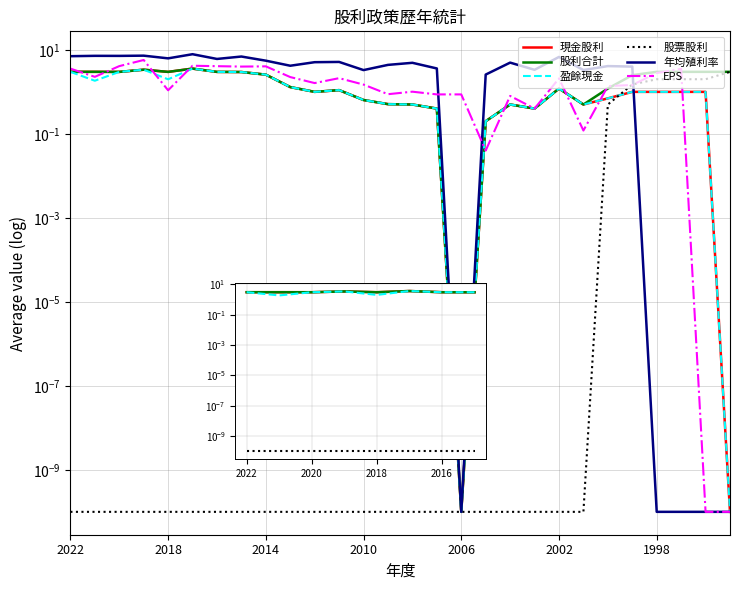

Reading left to right, what are all the values shown in this chart?

現金股利: 3.0	3.0	3.0	3.4	3.0	3.6	3.0	3.0	2.6	1.3	1.0	1.1	0.6	0.5	0.5	0.4	0.0	0.2	0.5	0.4	1.2	0.5	0.7	1.0	1.0	1.0	1.0	0.0
股利合計: 3.0	3.0	3.0	3.4	3.0	3.6	3.0	3.0	2.6	1.3	1.0	1.1	0.6	0.5	0.5	0.4	0.0	0.2	0.5	0.4	1.2	0.5	1.2	2.5	3.0	3.0	3.0	3.0
盈餘現金: 3.0	1.8	3.0	3.4	2.0	3.6	3.0	3.0	2.6	1.3	1.0	1.1	0.6	0.5	0.5	0.4	0.0	0.2	0.5	0.4	1.2	0.5	0.7	1.0	1.0	1.0	1.0	0.0
股票股利: 0.0	0.0	0.0	0.0	0.0	0.0	0.0	0.0	0.0	0.0	0.0	0.0	0.0	0.0	0.0	0.0	0.0	0.0	0.0	0.0	0.0	0.0	0.5	1.5	2.0	2.0	2.0	3.0
年均殖利率: 7.1	7.2	7.2	7.3	6.3	7.9	6.1	6.9	5.5	4.2	5.1	5.2	3.3	4.4	4.9	3.6	0.0	2.6	5.0	3.4	6.8	3.3	4.1	4.0	0.0	0.0	0.0	0.0
EPS: 3.6	2.3	4.1	5.7	1.1	4.2	4.1	4.0	4.0	2.2	1.6	2.1	1.5	0.9	1.0	0.9	0.9	0.0	0.8	0.4	2.1	0.1	1.4	1.5	2.8	3.5	0.0	0.0